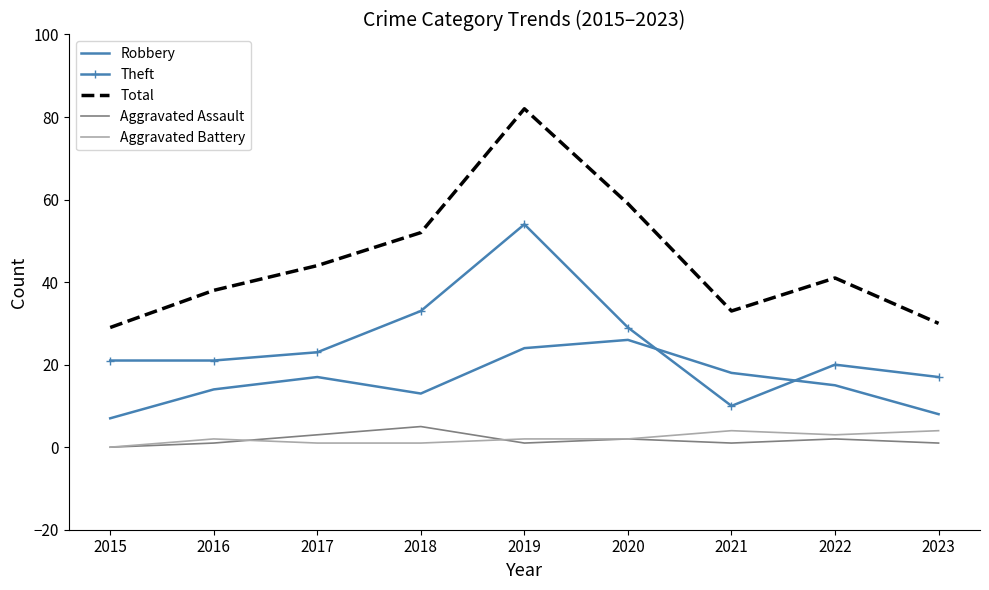

Which label corresponds to the largest value in the chart?

2019